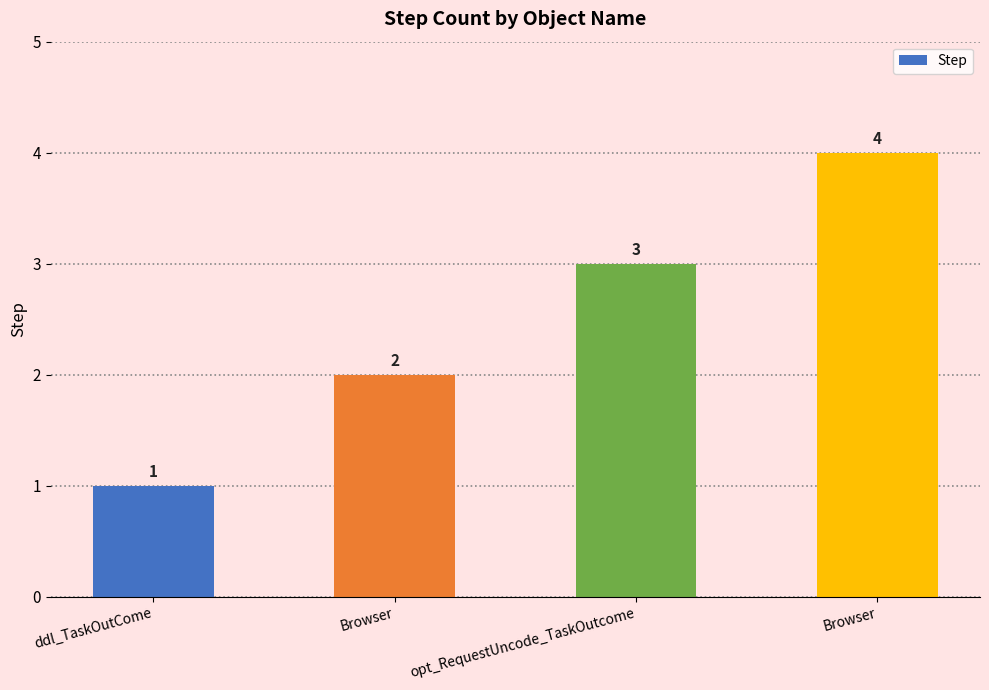

True or false: the data shows 5 at opt_RequestUncode_TaskOutcome.

False